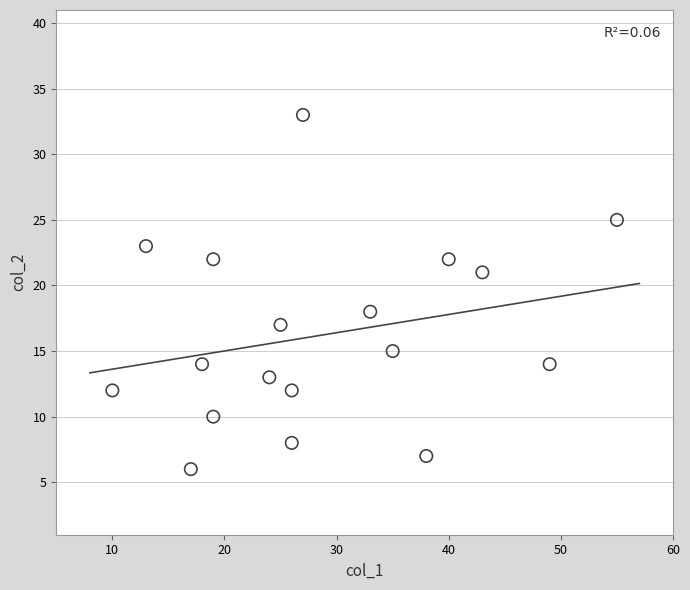

What Y value in the scatter plot is closest to 19?

18